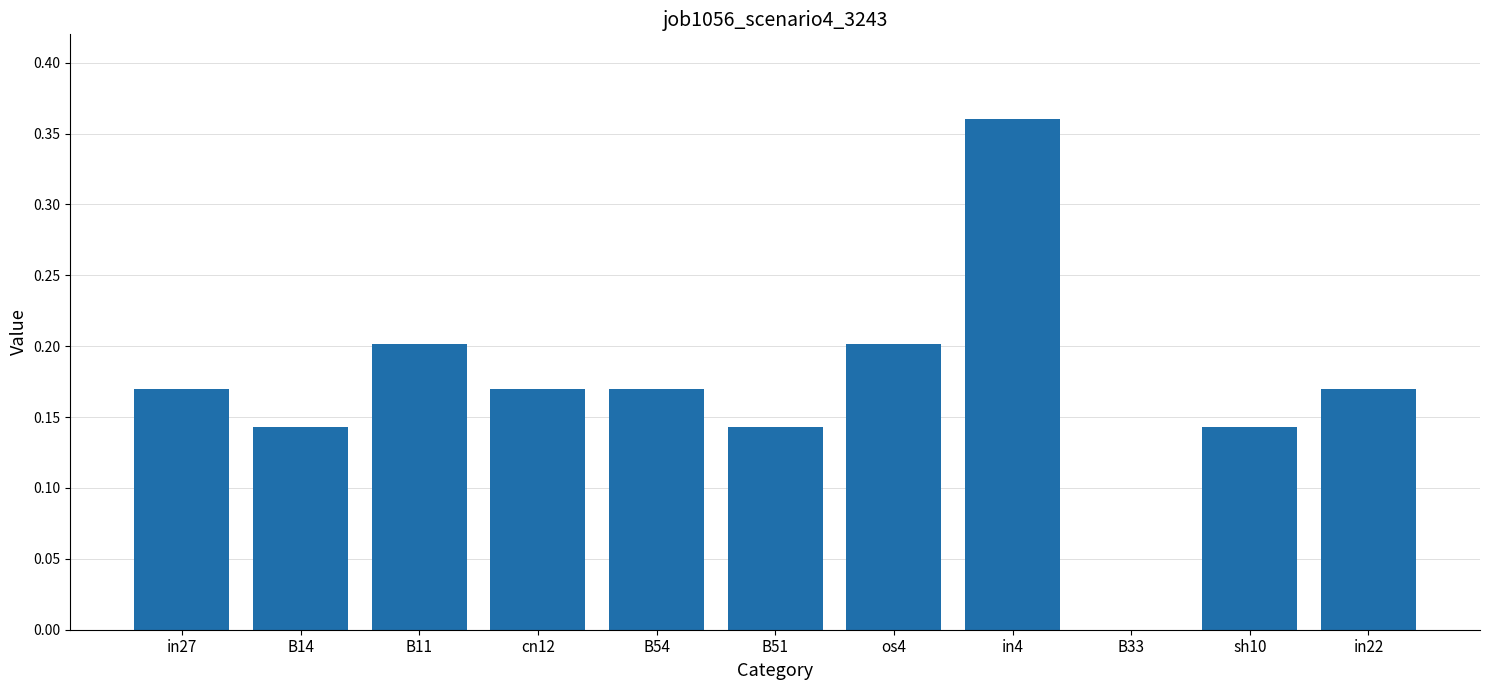

Which label corresponds to the largest value in the chart?

in4